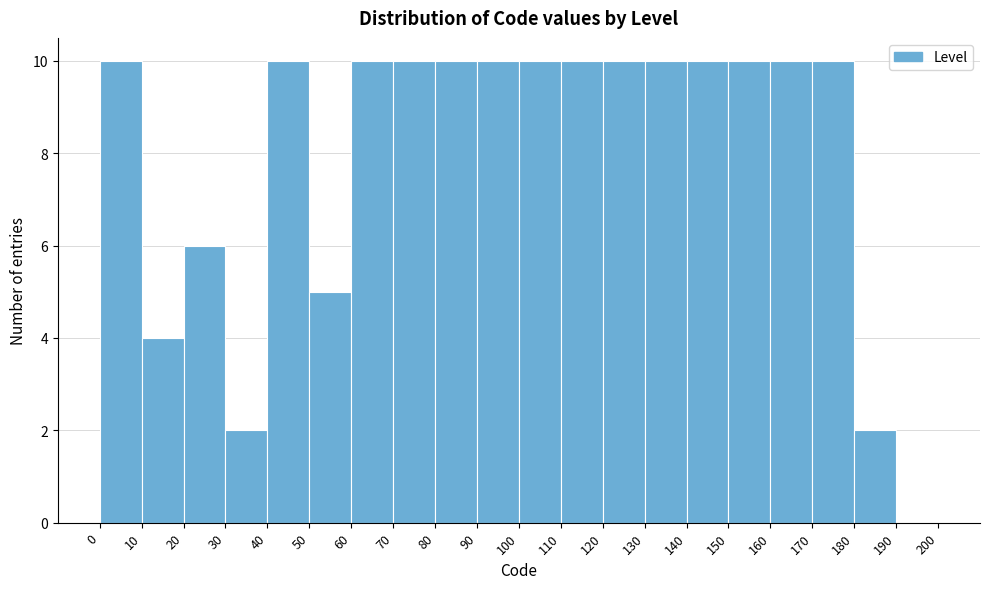

What is the height of the bar covering 130 to 140 on the x-axis? The values are not printed on the chart, so give them approximately, as read against the axis.

10